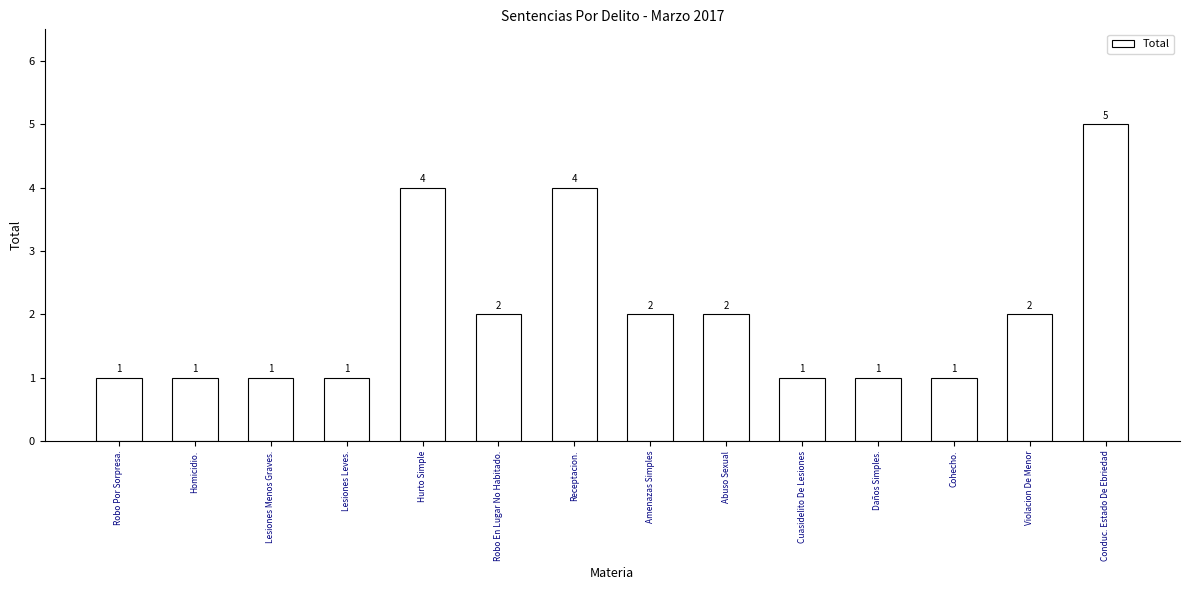

How many values are between 1 and 2?

11